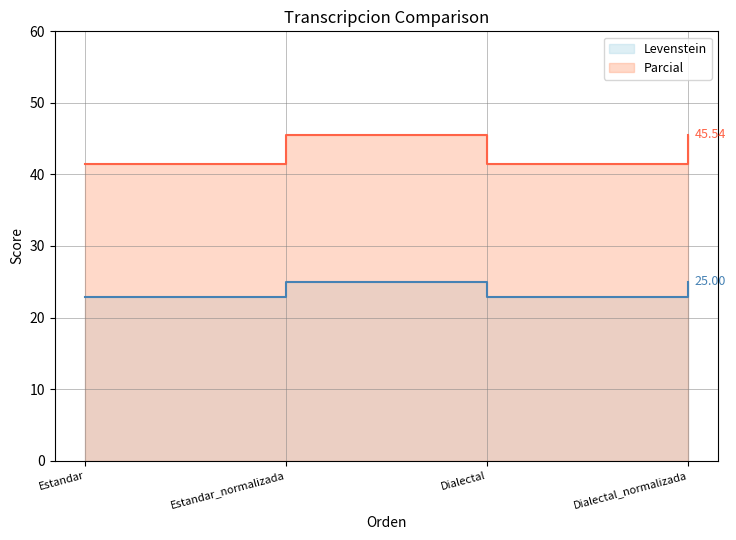

Which series has the largest total across all categories?

Parcial